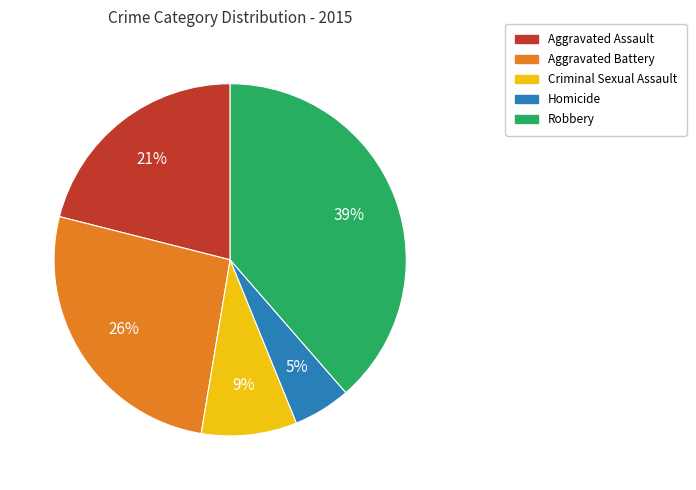

How many segments does this pie chart have?

5